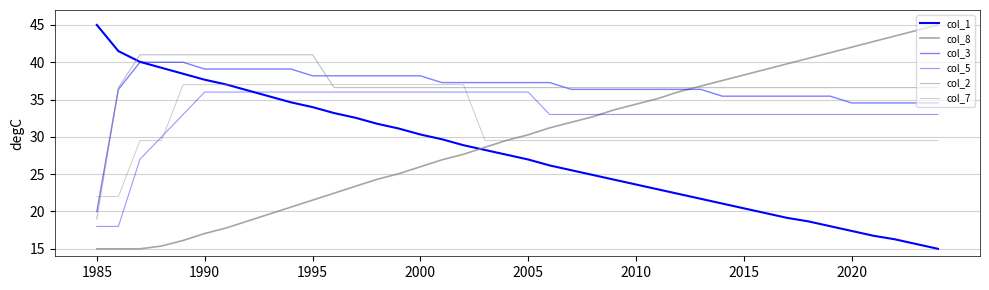

How many lines are shown in the chart?

6